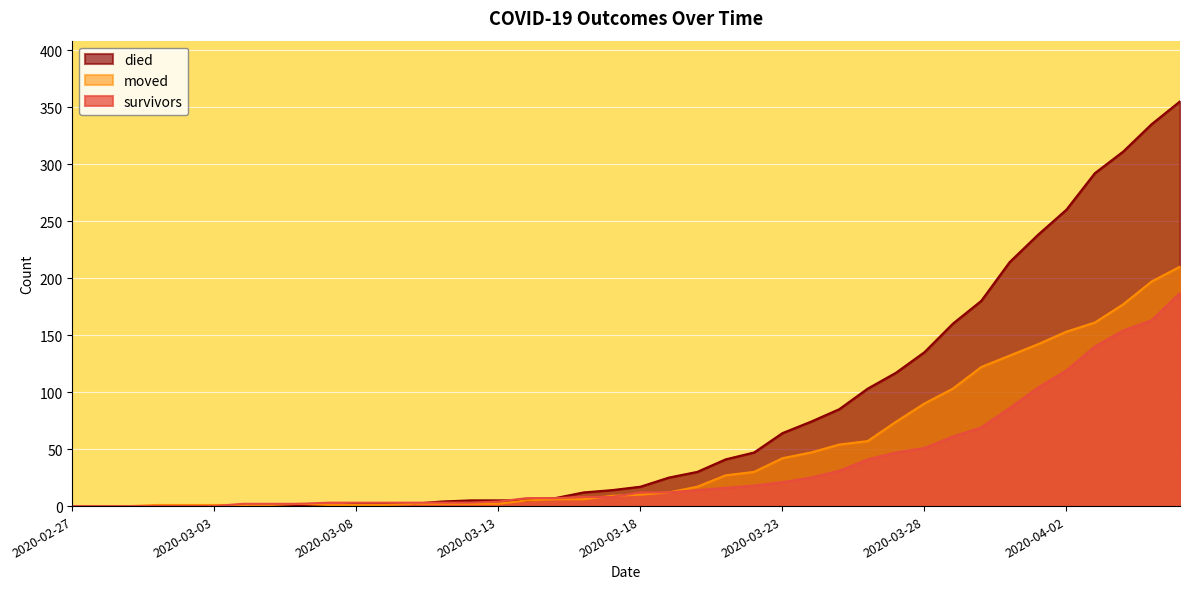

Between 2020-03-30 and 2020-03-10, which is larger?

2020-03-30